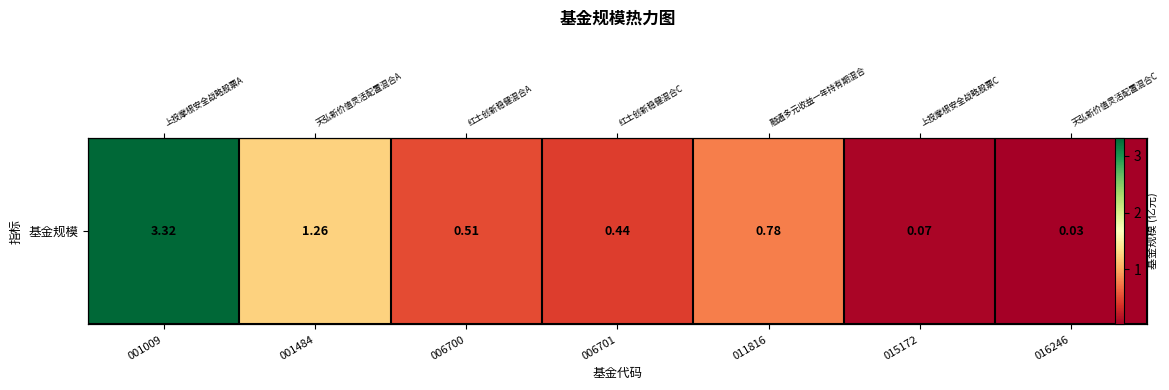

List the labels in order of value, largest first.

001009, 001484, 011816, 006700, 006701, 015172, 016246